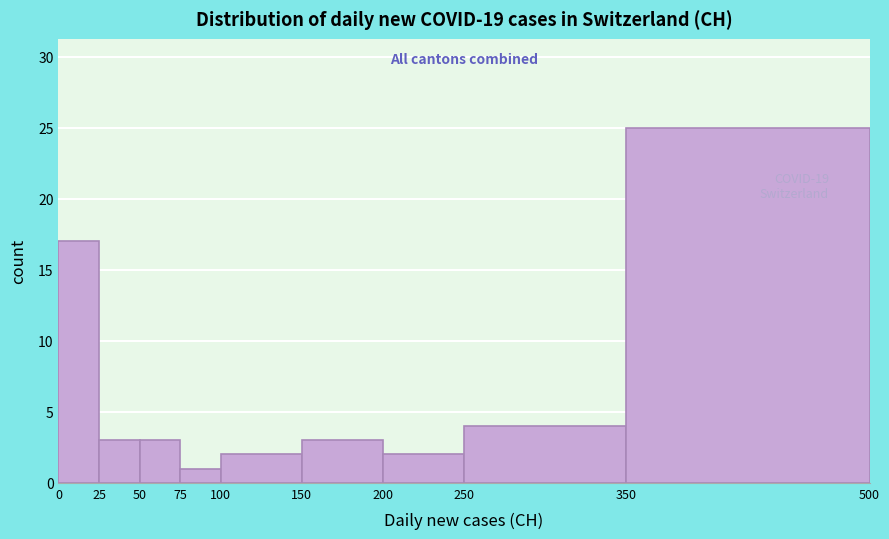

Which range on the x-axis has the tallest bar?

350 to 500